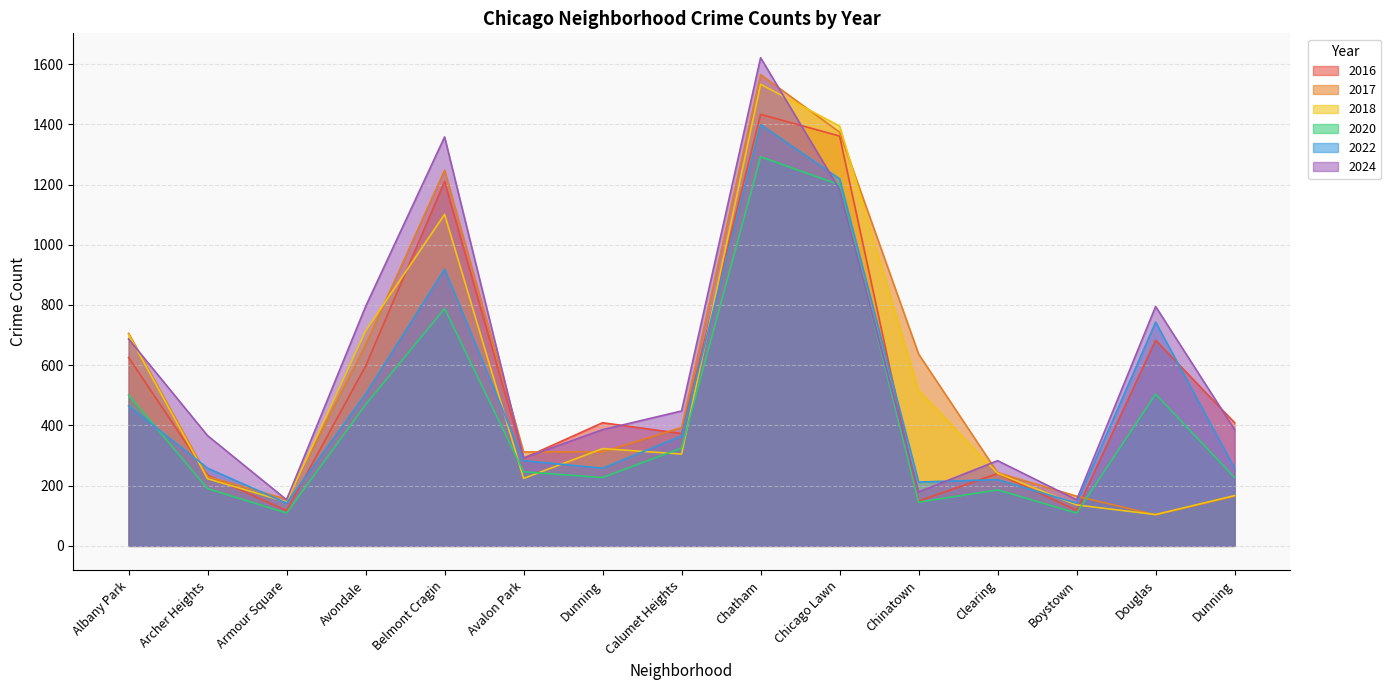

Does the chart display data point markers on the line(s)?

No